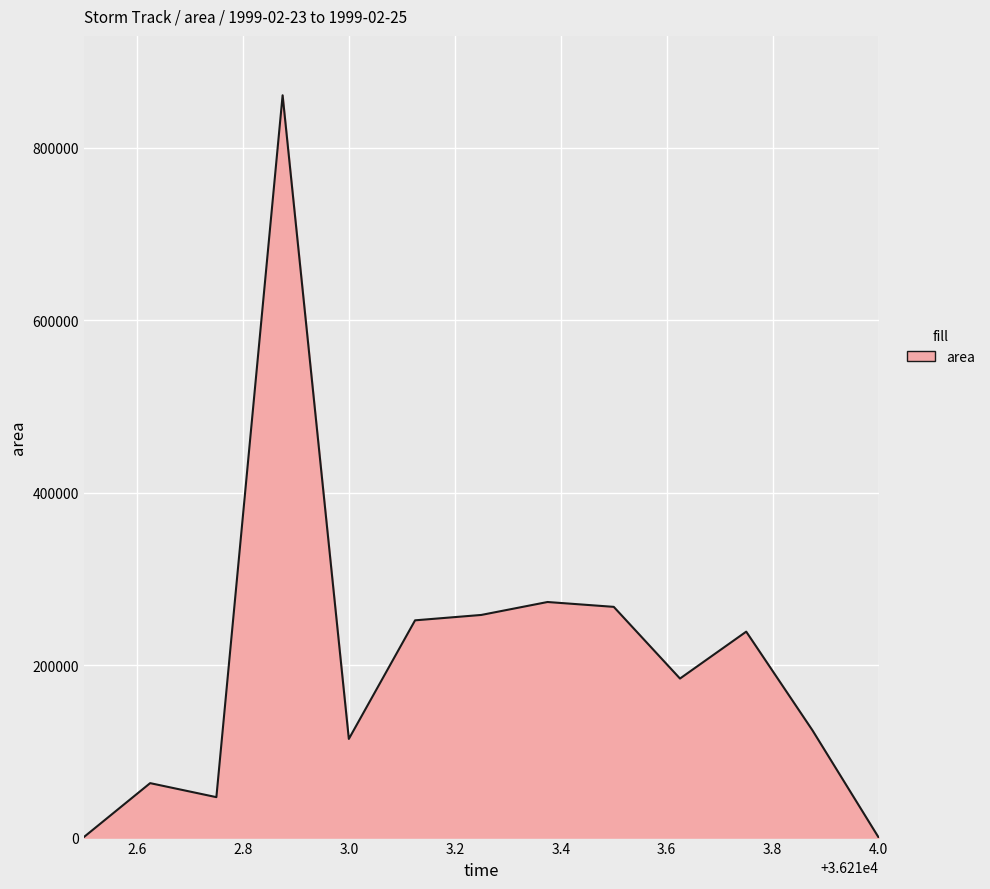

What is the maximum value shown in the chart?

860625